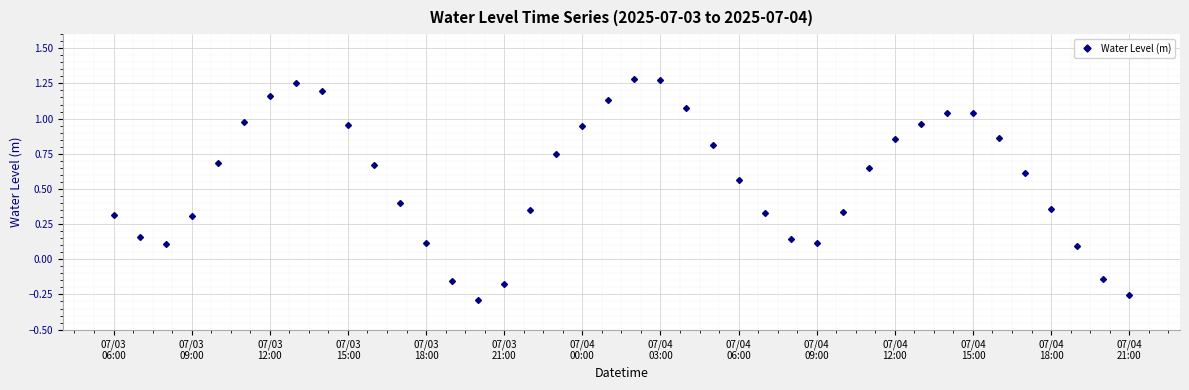

True or false: there are more than 0 points higher than both neighbors.

True